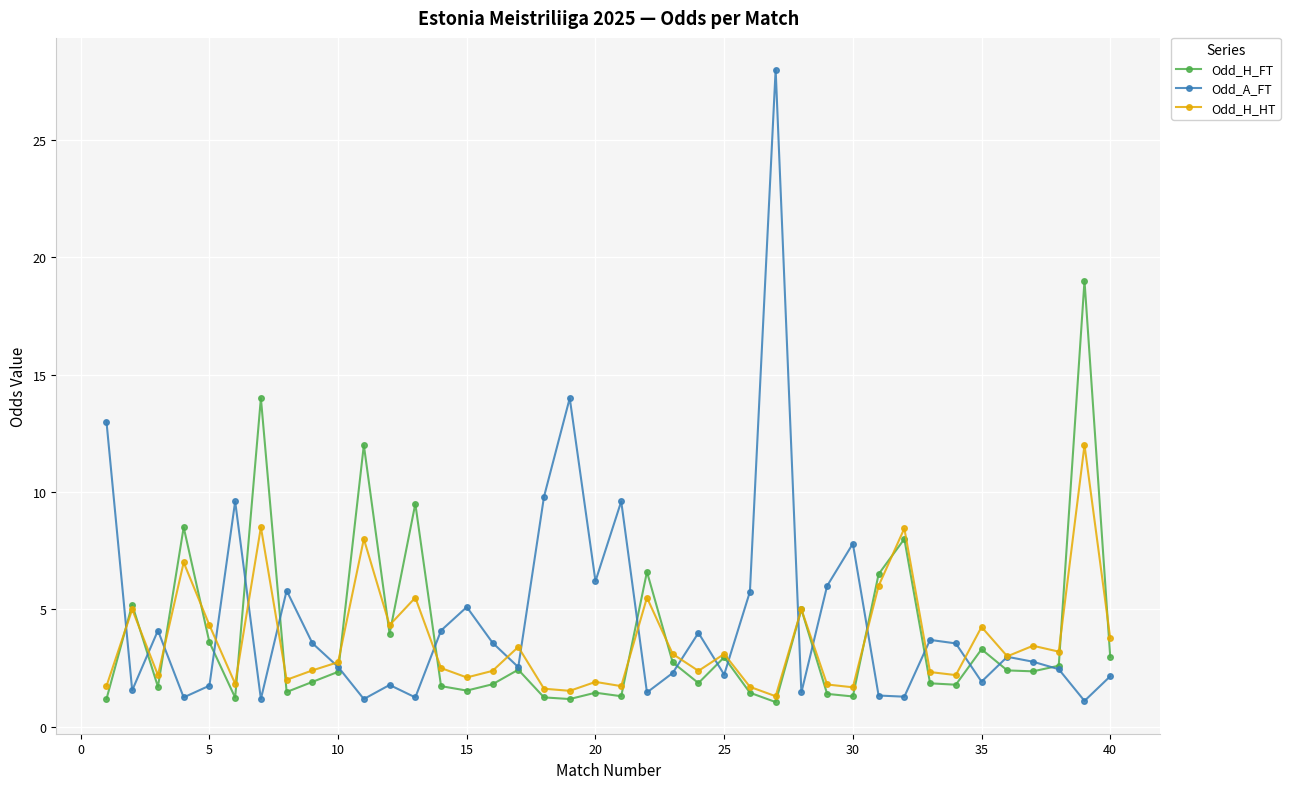

Rank the series by their maximum value, from lowest to highest.

Odd_H_HT, Odd_H_FT, Odd_A_FT